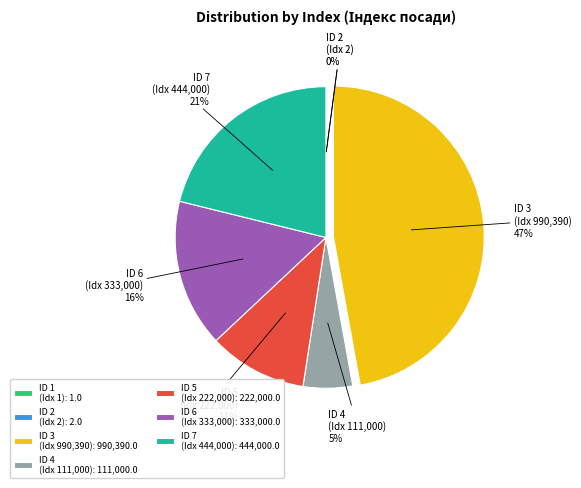

To the nearest percent, what portion does ID 3 (Idx 990,390) represent?

47%